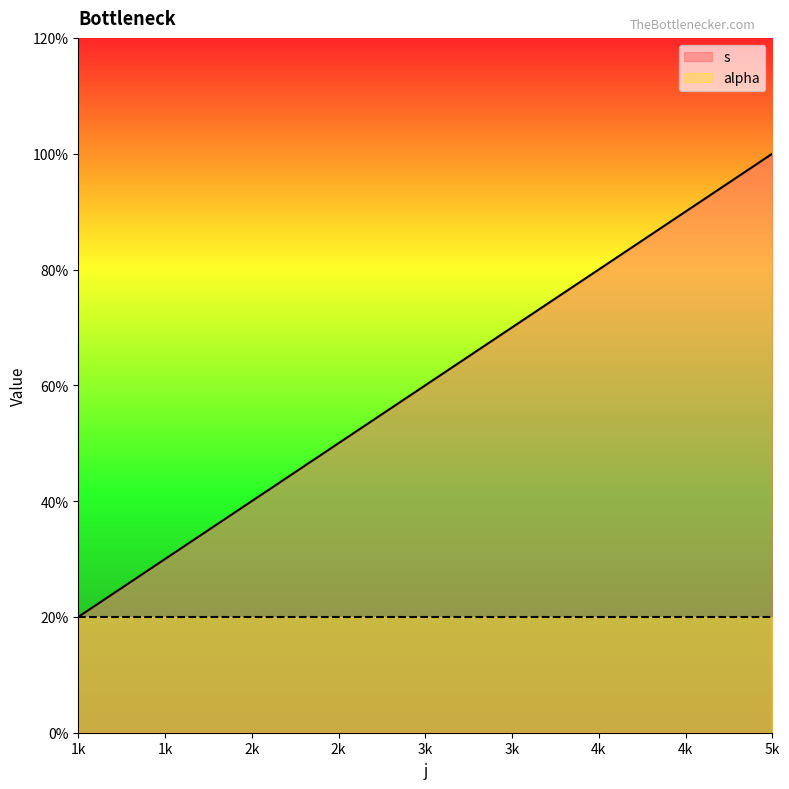

Does the chart display data point markers on the line(s)?

No